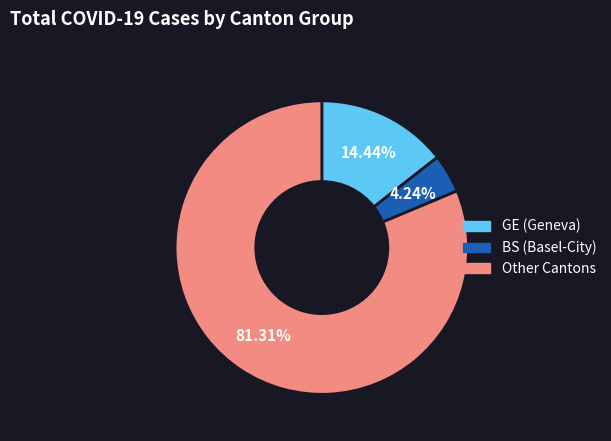

Which category has the biggest portion of the pie?

Other Cantons